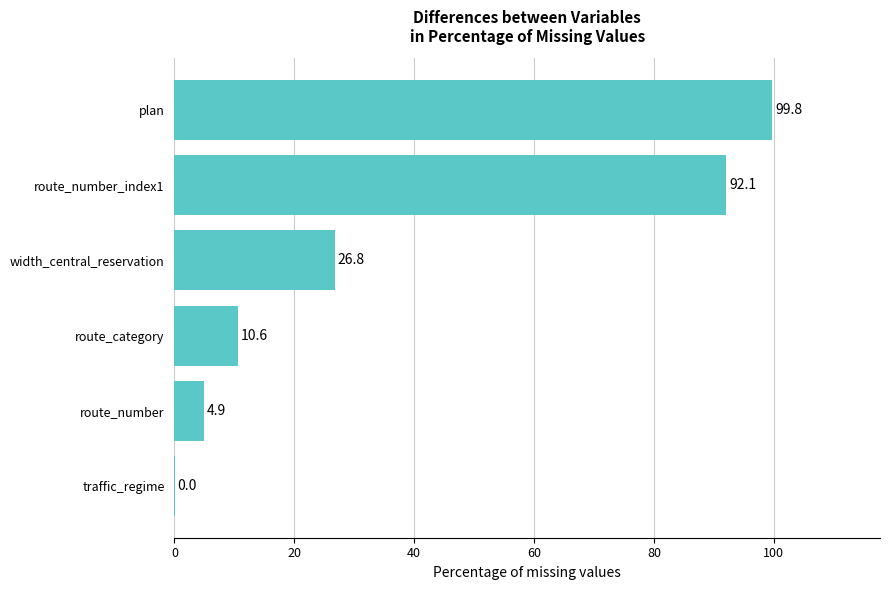

At which label is the value closest to 49?

width_central_reservation